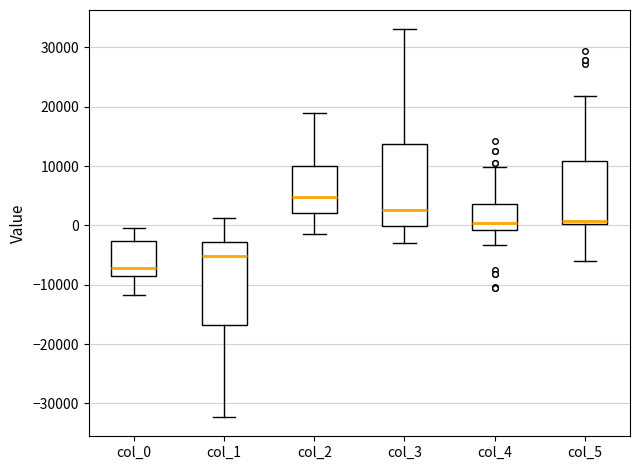

Reading left to right, read every box against the y-axis: the position of its median line, the range the box covers, and the ends of its whiskers. The values are not printed on the chart, so give them approximately, as read against the axis.

col_0: median -7000, box -9000 to -3000, whiskers -12000 to 0
col_1: median -5000, box -17000 to -3000, whiskers -32000 to 1000
col_2: median 5000, box 2000 to 10000, whiskers -1000 to 19000
col_3: median 3000, box 0 to 14000, whiskers -3000 to 33000
col_4: median 0, box -1000 to 4000, whiskers -3000 to 10000
col_5: median 1000, box 0 to 11000, whiskers -6000 to 22000